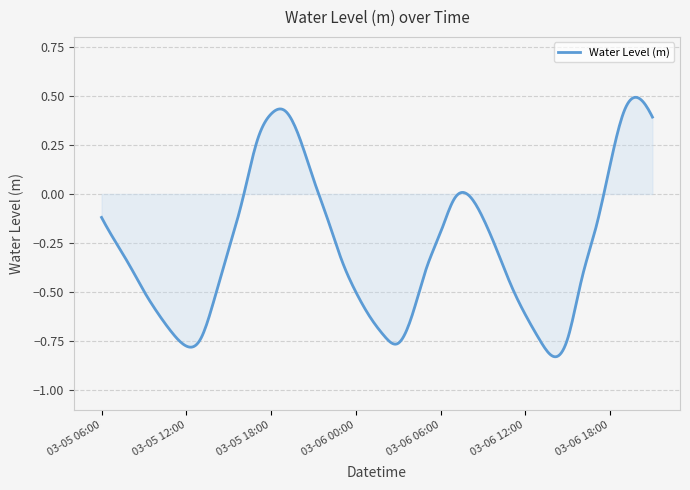

What is the difference between the maximum and minimum values?

1.3